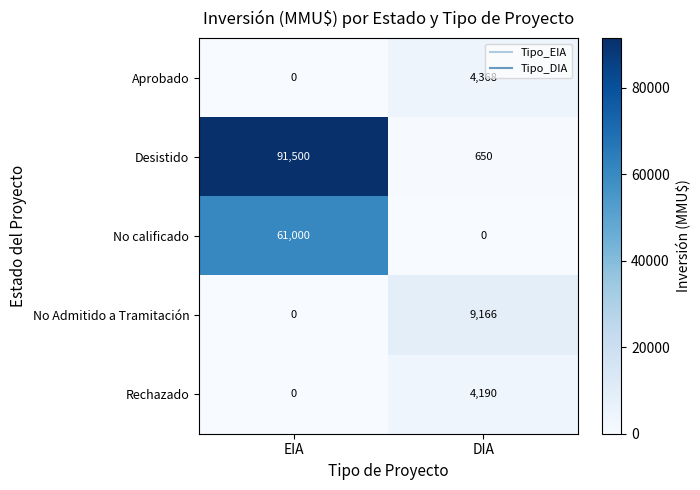

List the series in order of their peak value, highest first.

Desistido, No calificado, No Admitido a Tramitación, Aprobado, Rechazado